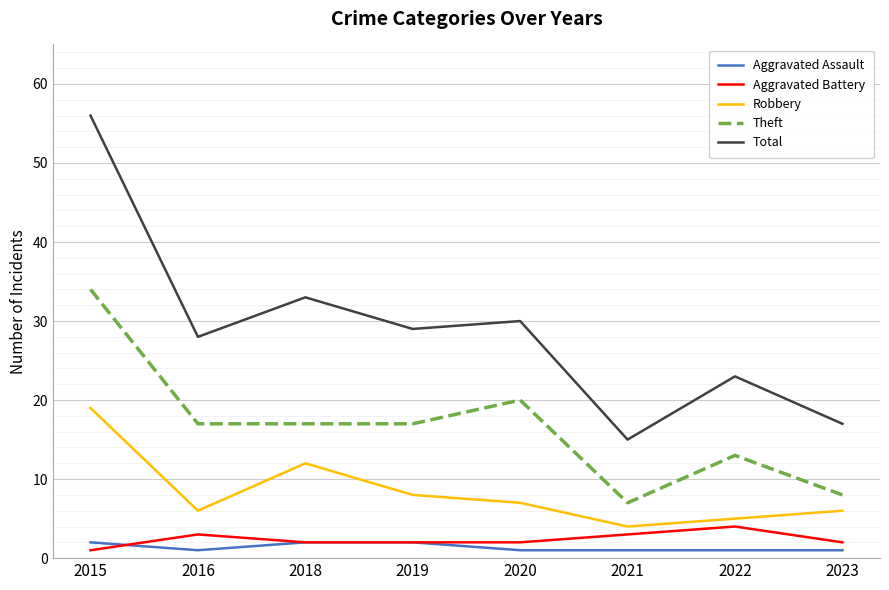

In Theft, how many points are higher than both neighbors (excluding endpoints)?

2